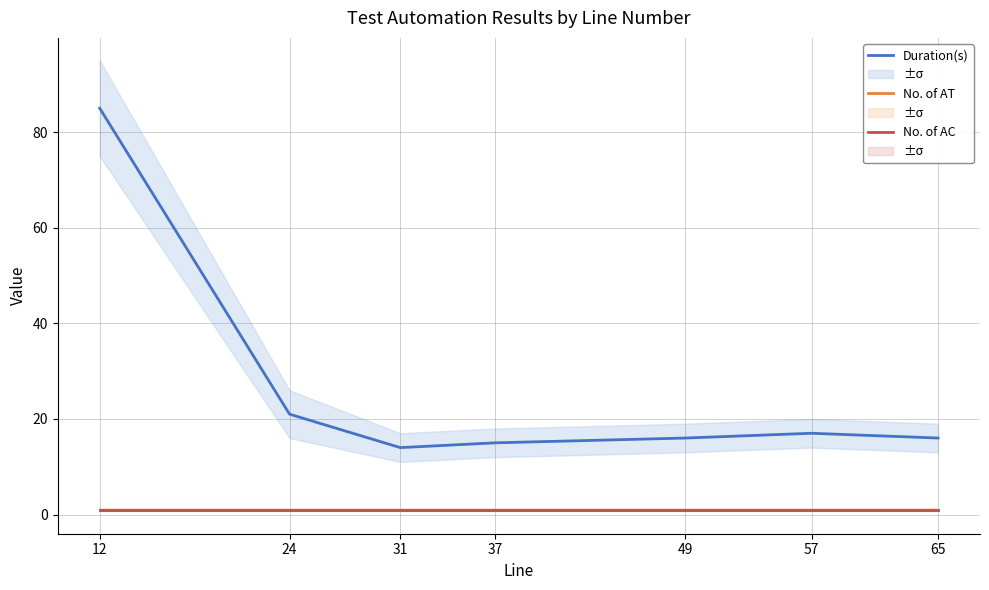

Between 24 and 37, which is larger?

24